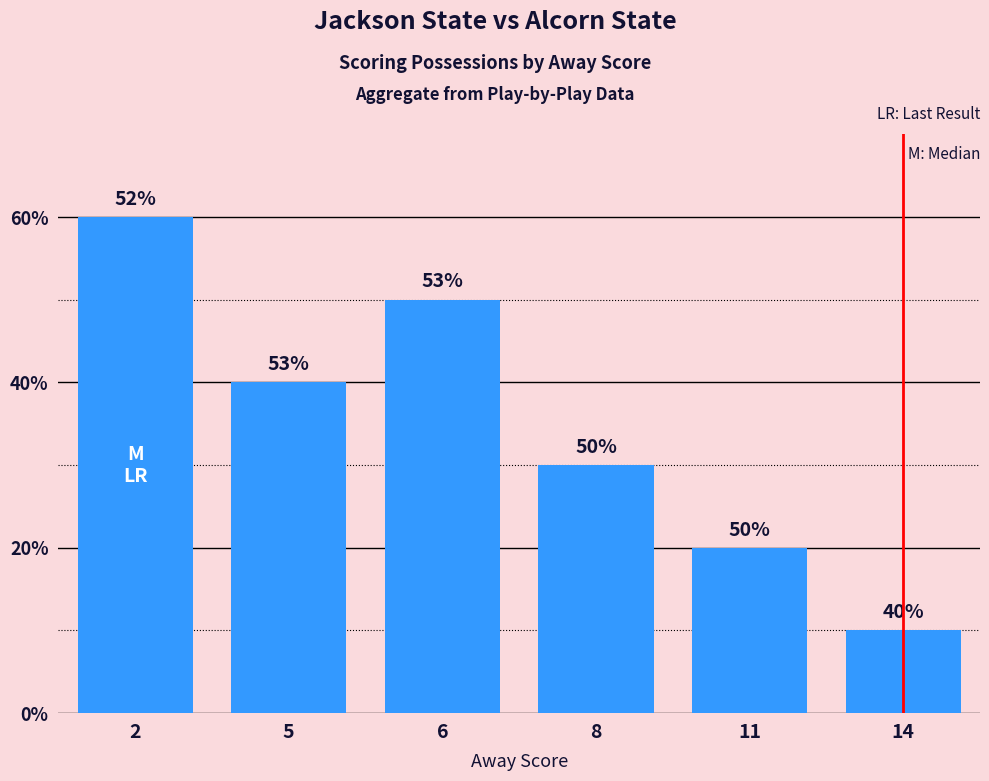

Are the bars horizontal?

No